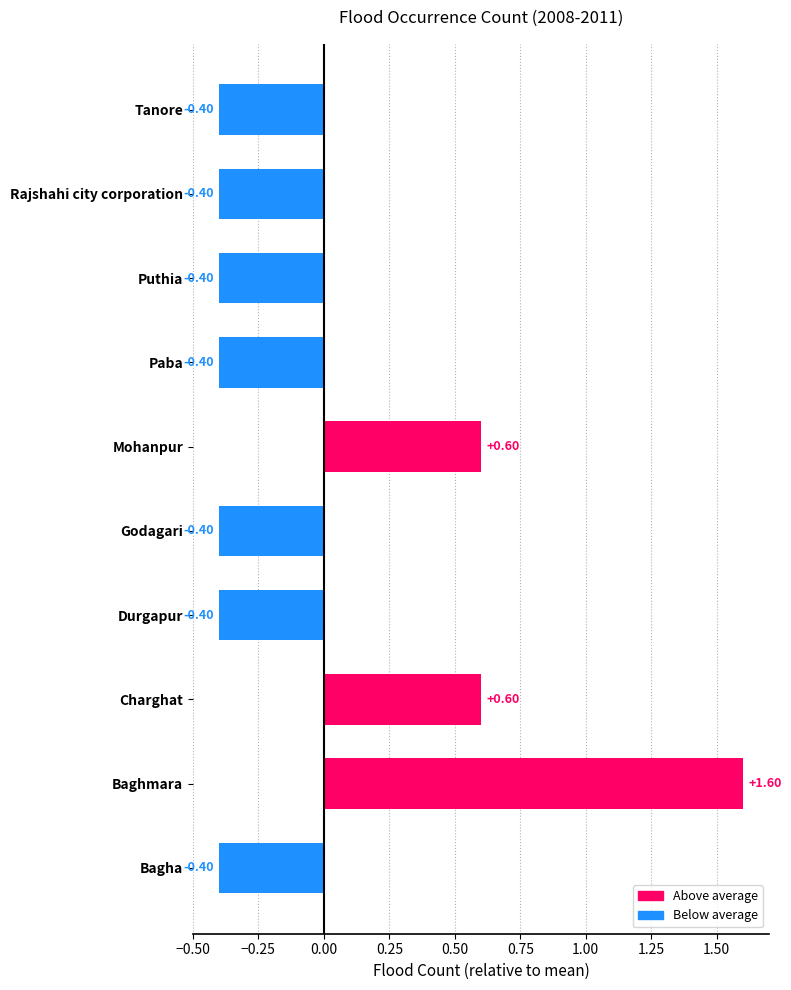

Which has a higher value, Charghat or Paba?

Charghat